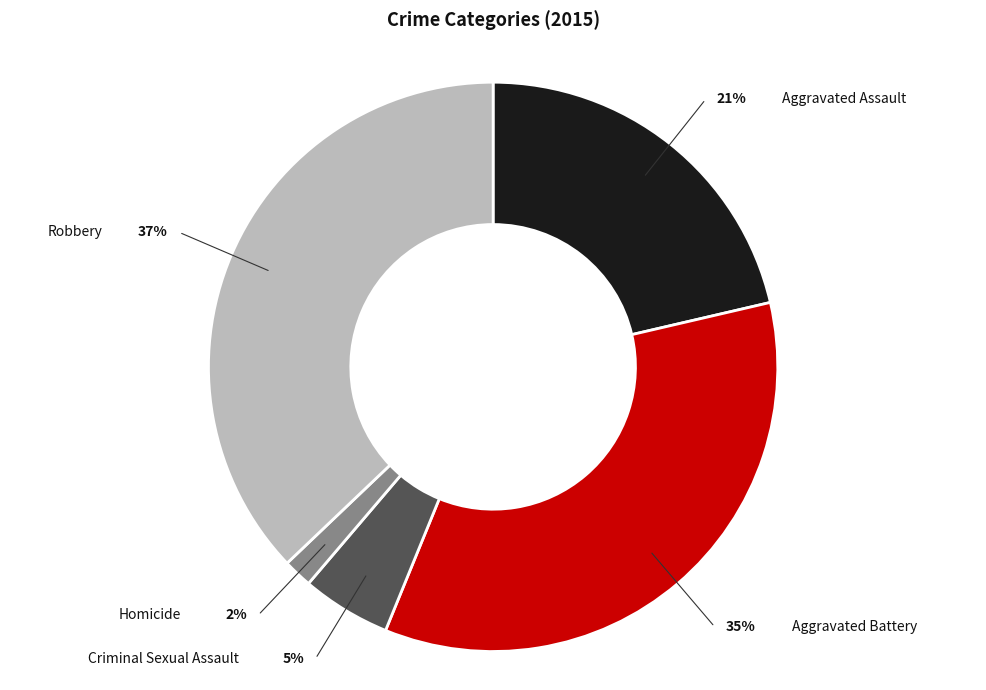

Does any single category account for the majority?

No